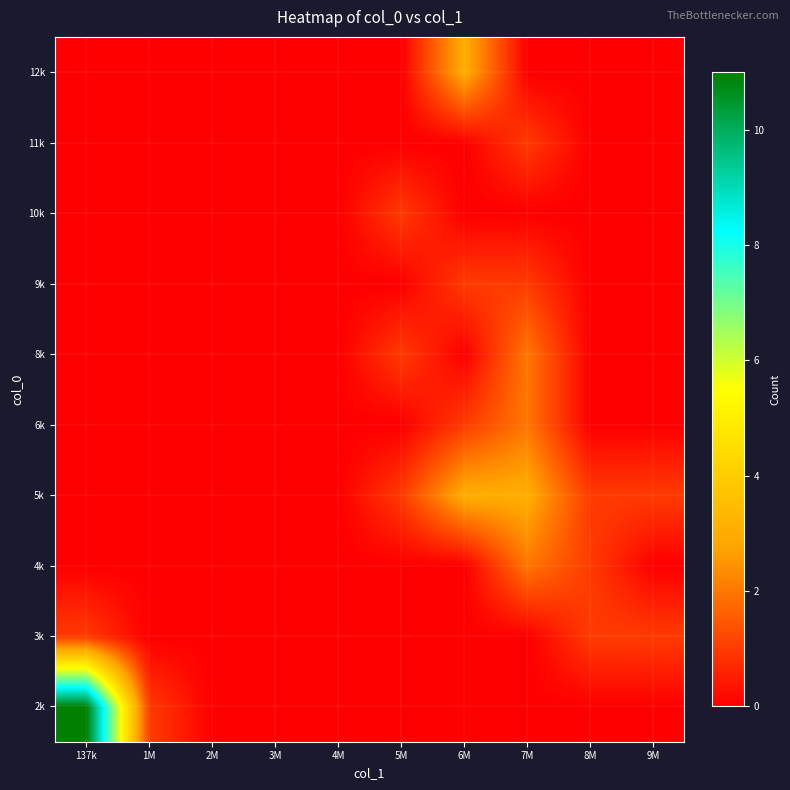

Reading left to right, list all the values displayed in this chart.

2k: 137k=11	1M=1	2M=0	3M=0	4M=0	5M=0	6M=0	7M=0	8M=0	9M=0
3k: 137k=1	1M=0	2M=0	3M=0	4M=0	5M=0	6M=0	7M=0	8M=1	9M=1
4k: 137k=0	1M=0	2M=0	3M=0	4M=0	5M=0	6M=0	7M=2	8M=1	9M=0
5k: 137k=0	1M=0	2M=0	3M=0	4M=0	5M=1	6M=3	7M=3	8M=1	9M=1
6k: 137k=0	1M=0	2M=0	3M=0	4M=0	5M=0	6M=1	7M=2	8M=0	9M=0
8k: 137k=0	1M=0	2M=0	3M=0	4M=0	5M=1	6M=0	7M=2	8M=0	9M=0
9k: 137k=0	1M=0	2M=0	3M=0	4M=0	5M=0	6M=1	7M=1	8M=0	9M=0
10k: 137k=0	1M=0	2M=0	3M=0	4M=0	5M=1	6M=0	7M=0	8M=0	9M=0
11k: 137k=0	1M=0	2M=0	3M=0	4M=0	5M=0	6M=0	7M=1	8M=0	9M=0
12k: 137k=0	1M=0	2M=0	3M=0	4M=0	5M=0	6M=3	7M=0	8M=0	9M=0